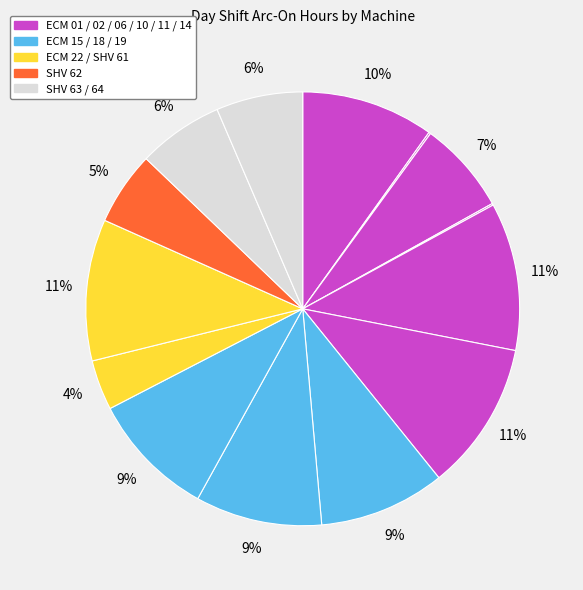

Is there any slice that represents more than half of the pie?

No